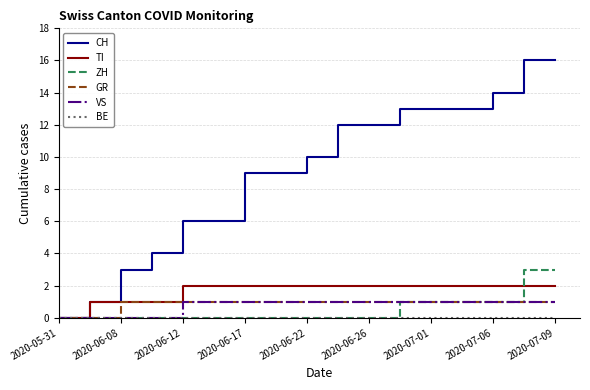

Which series has the largest range (max minus min)?

CH